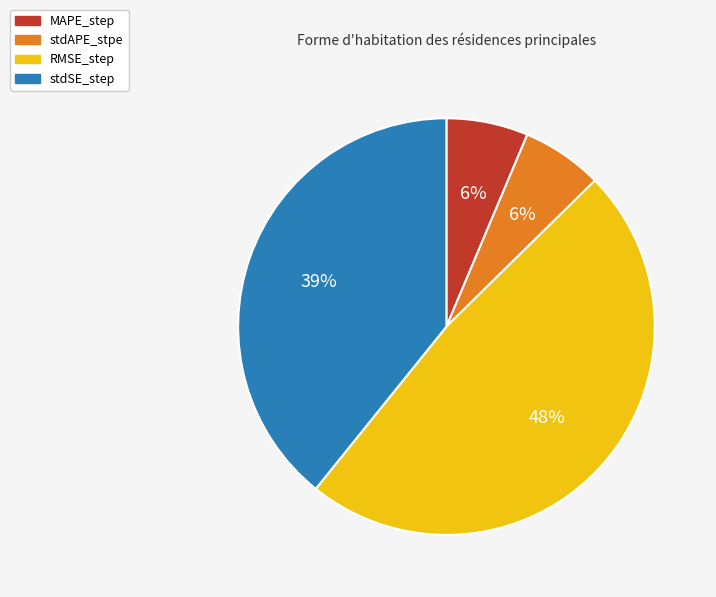

Which category has the biggest portion of the pie?

RMSE_step